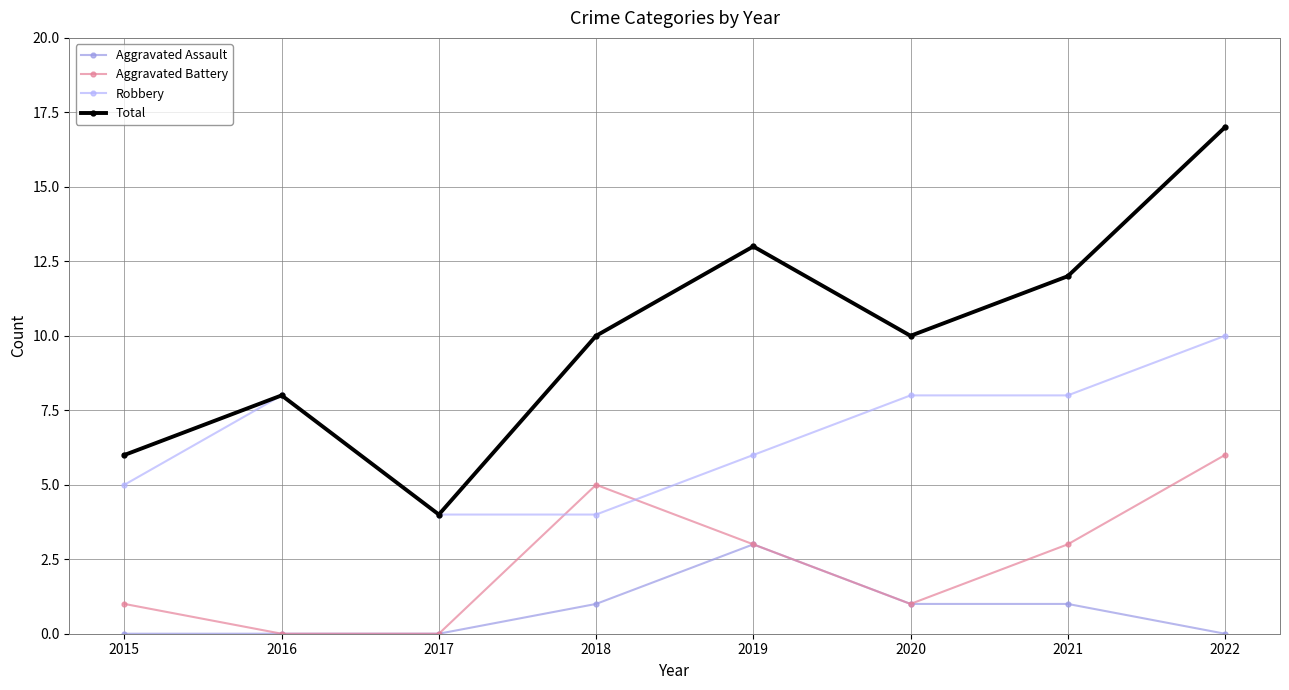

Which category has the highest value in the Total series?

2022